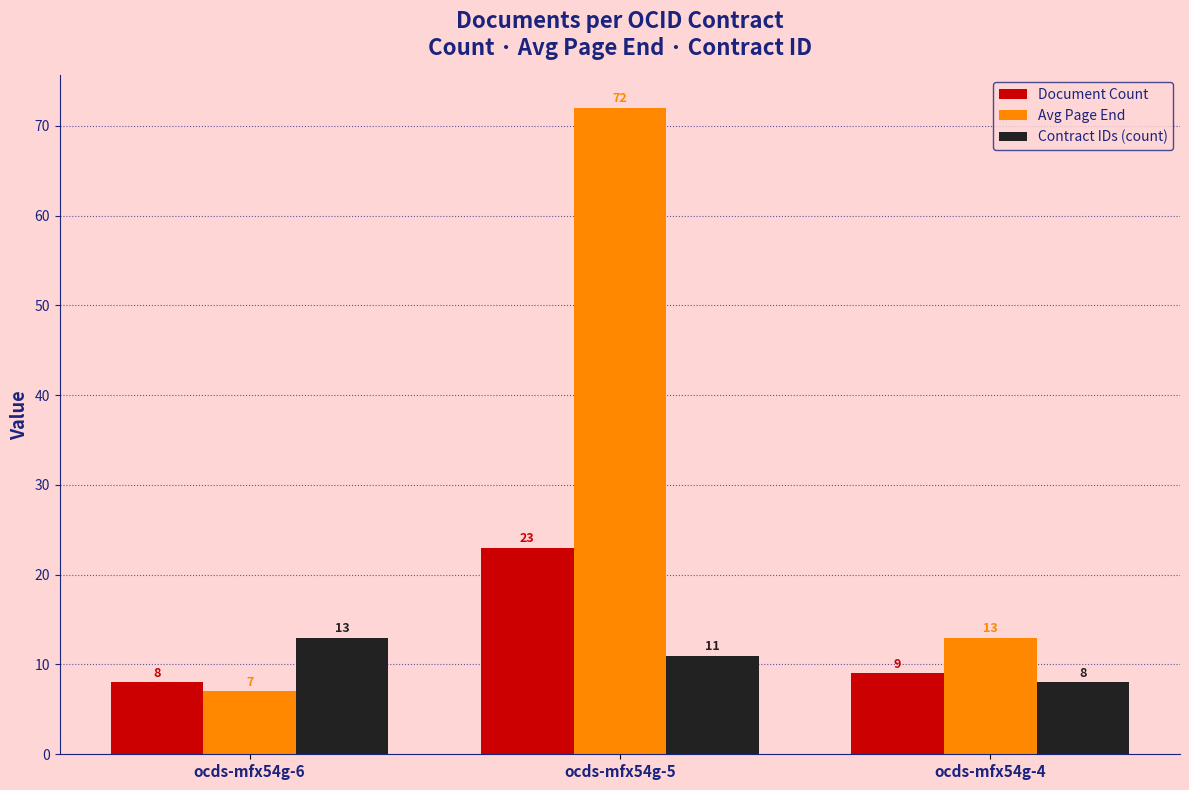

At how many categories does at least one series exceed 69?

1